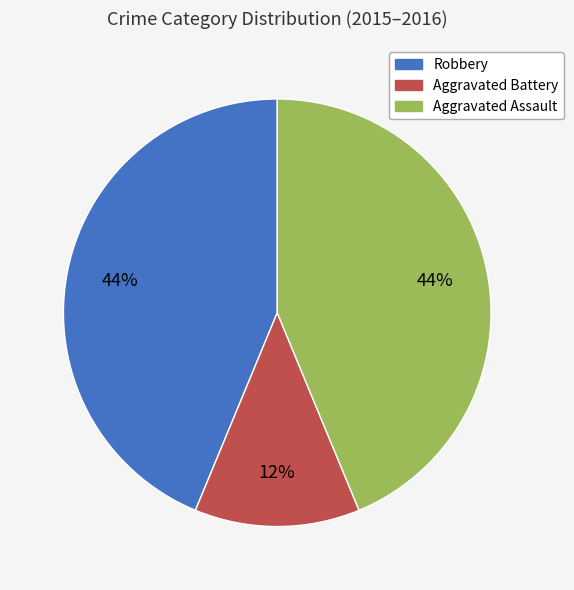

Combined, do Robbery and Aggravated Battery account for over 50%?

Yes